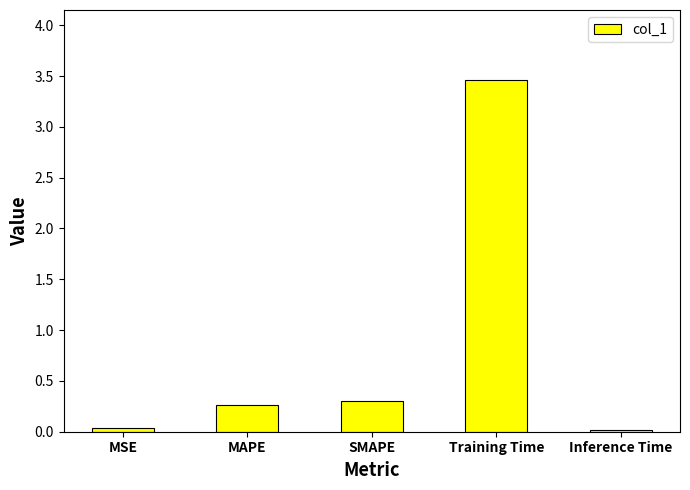

What is the label of the 3rd bar from the left?

SMAPE